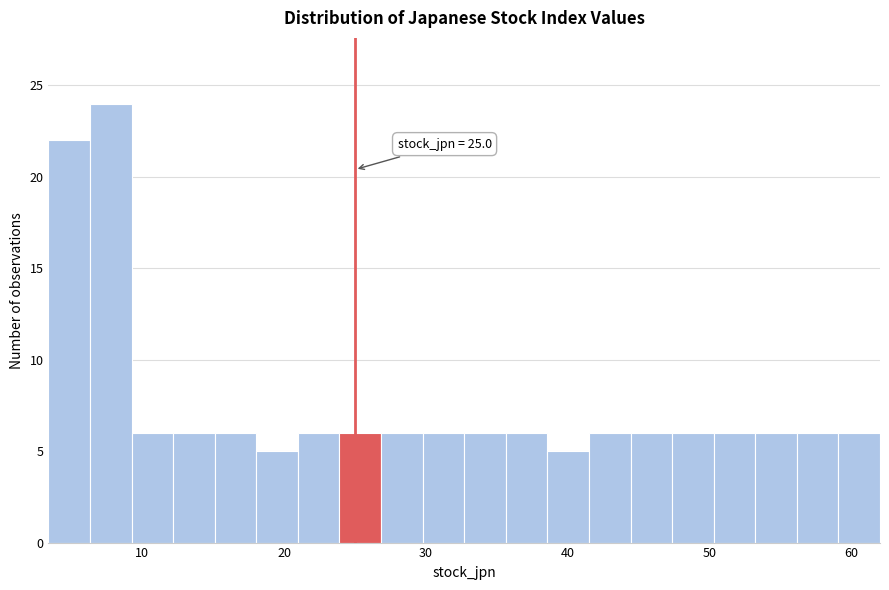

Around what value on the x-axis is the tallest bar? Give the approximate position of its centre, as read against the axis.

8